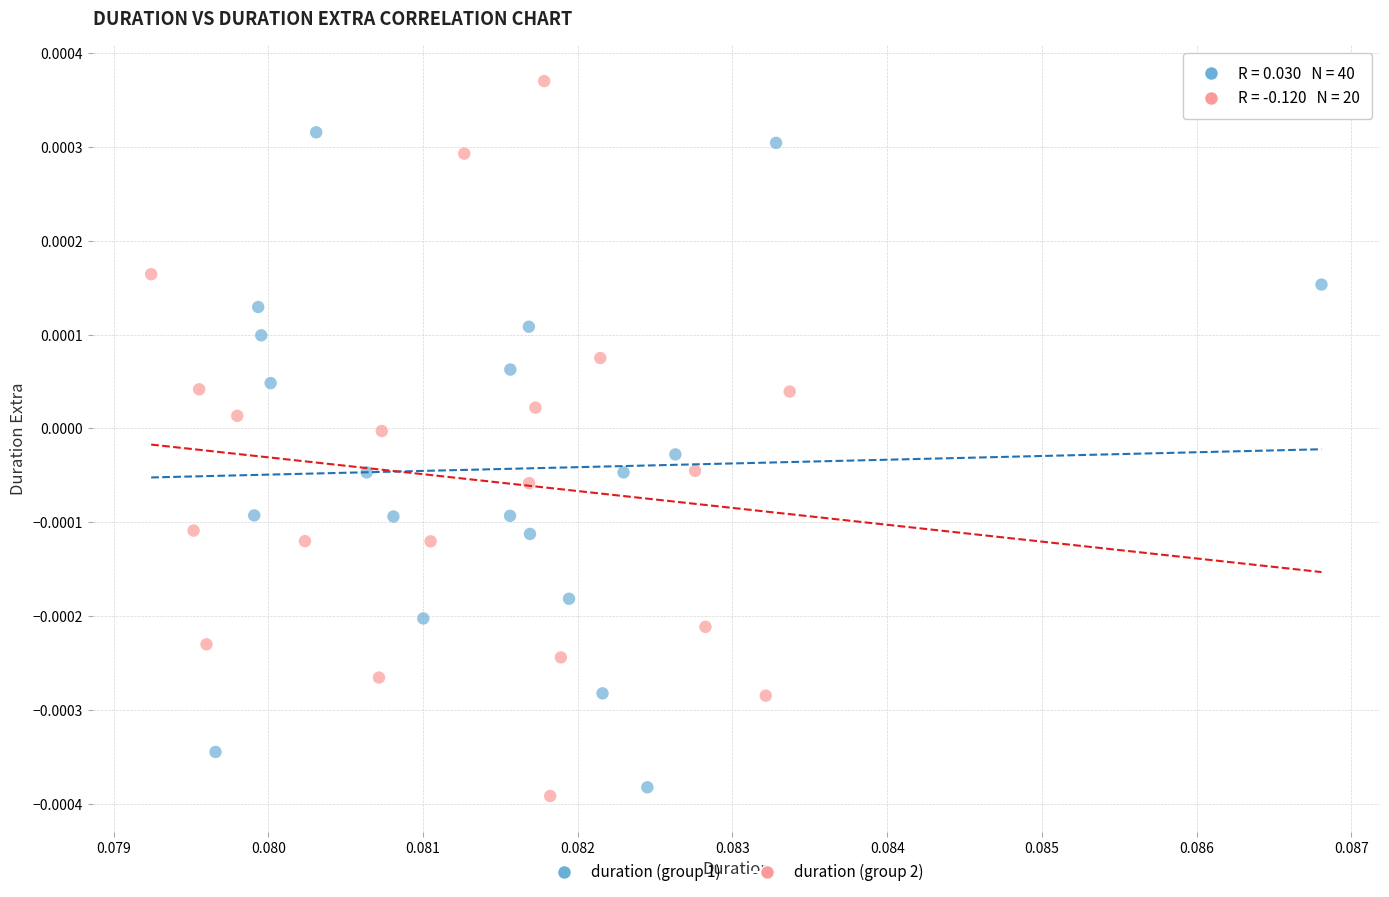

Which series has the largest Y range (max minus min)?

duration (group 2)